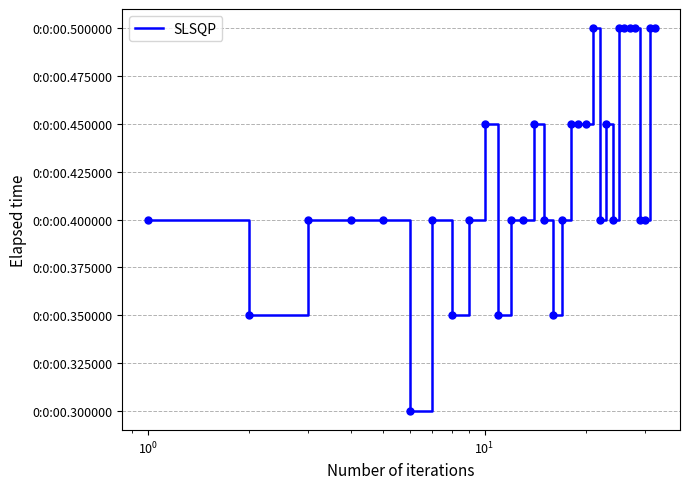

Does the chart display data point markers on the line(s)?

No